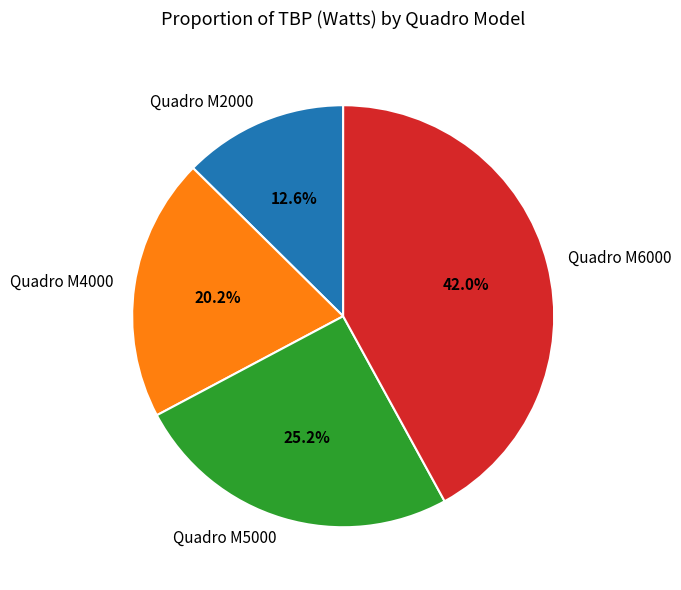

To the nearest percent, what percentage of the pie is Quadro M5000?

25%